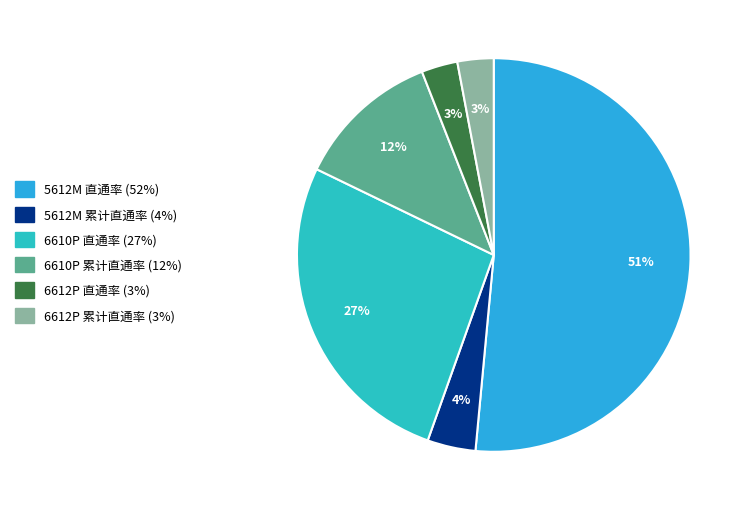

Does 5612M 直通率 represent more than half of the total?

Yes